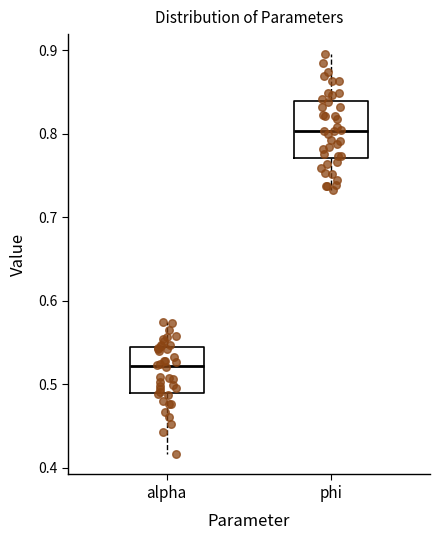

Reading left to right, transcribe this box plot: for each box, give where its median line is, the range the box spans, and where its two whiskers end, as read against the y-axis. The values are not printed on the chart, so give them approximately, as read against the axis.

alpha: median 0.52, box 0.49 to 0.54, whiskers 0.42 to 0.57
phi: median 0.80, box 0.77 to 0.84, whiskers 0.73 to 0.90